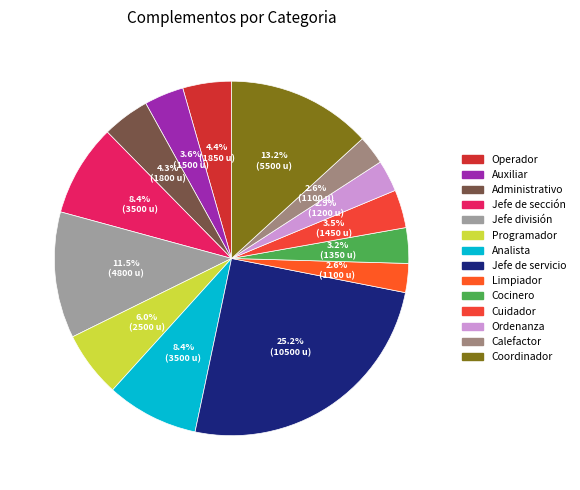

To the nearest percent, what percentage of the pie is Programador?

6%